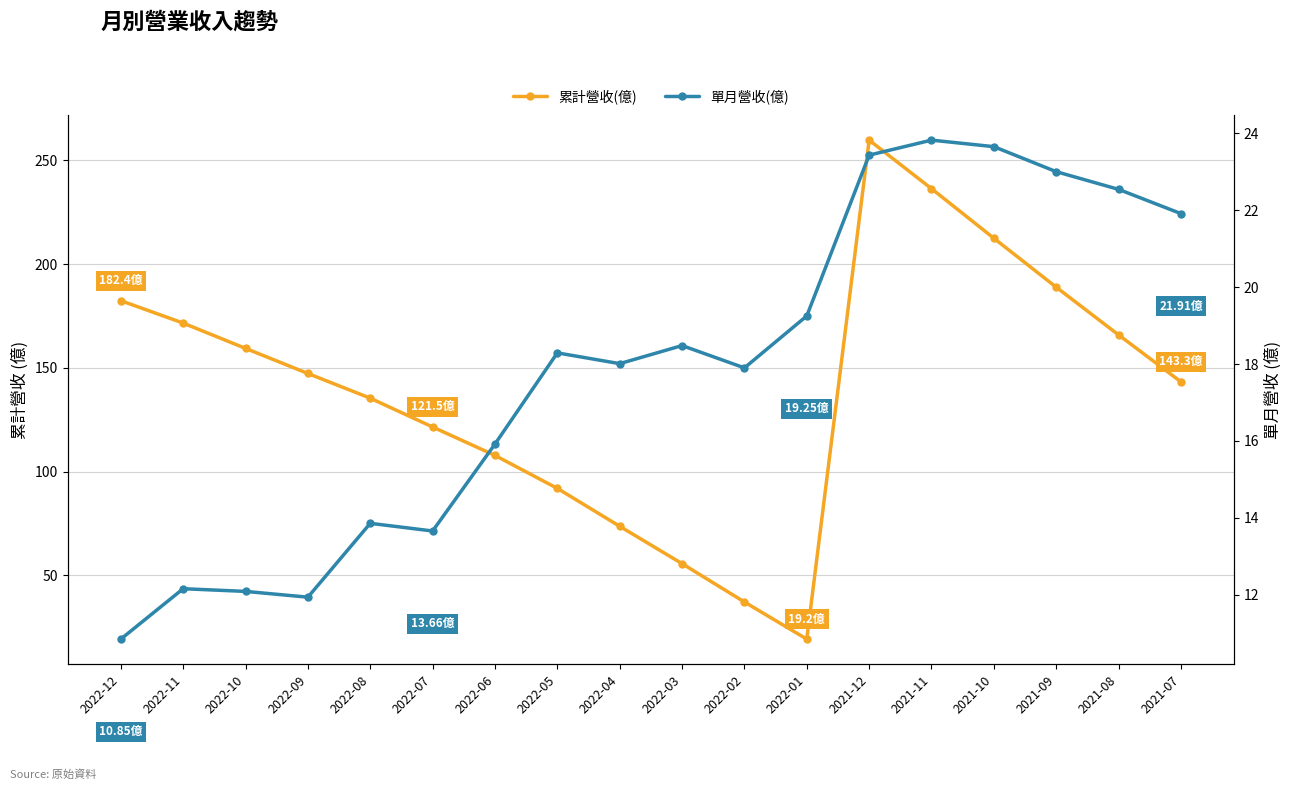

How many interior local valleys does the 單月營收(億) series have?

4